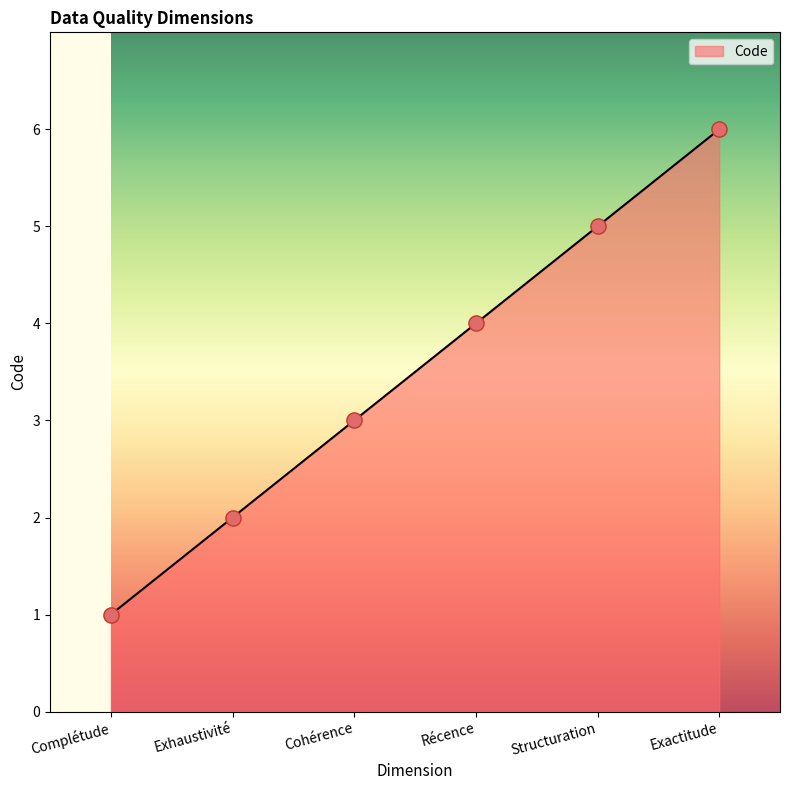

Between Complétude and Exhaustivité, which is larger?

Exhaustivité